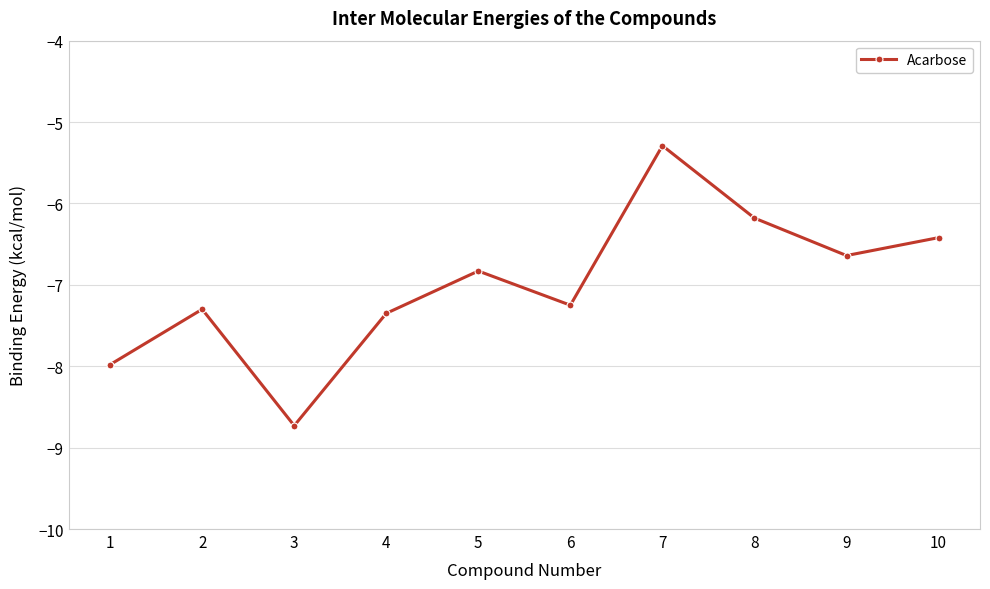

What is the difference between the maximum and minimum values?

3.4